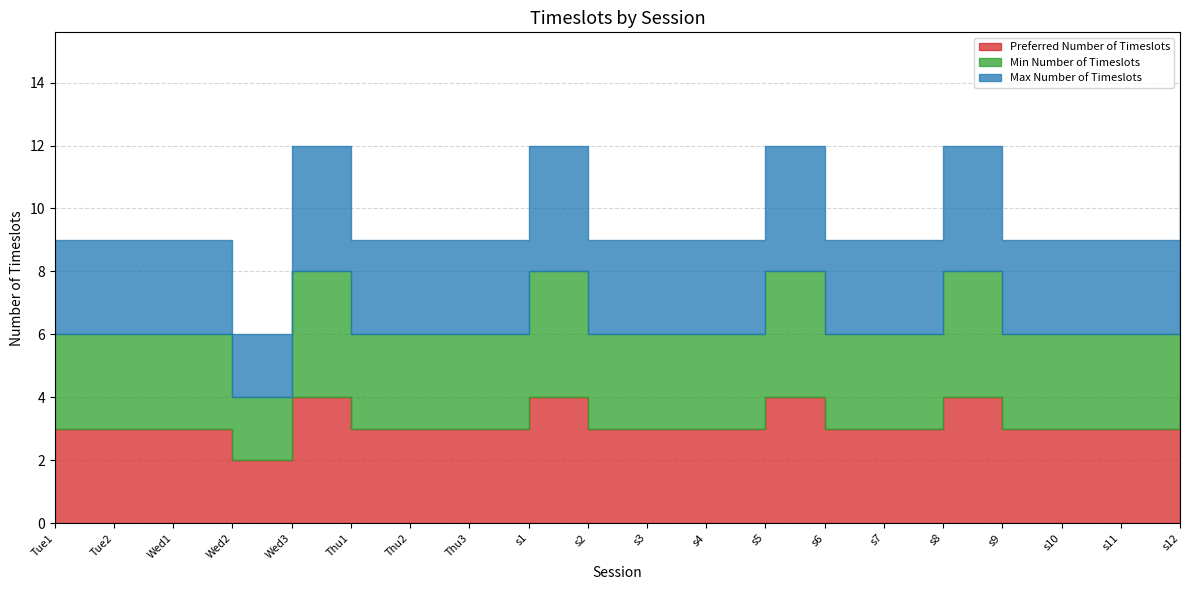

True or false: Max Number of Timeslots and Min Number of Timeslots cross at least once.

False